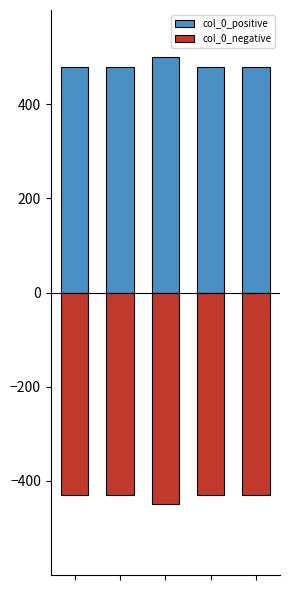

Rank the series by their average value, from highest to lowest.

col_0_positive, col_0_negative